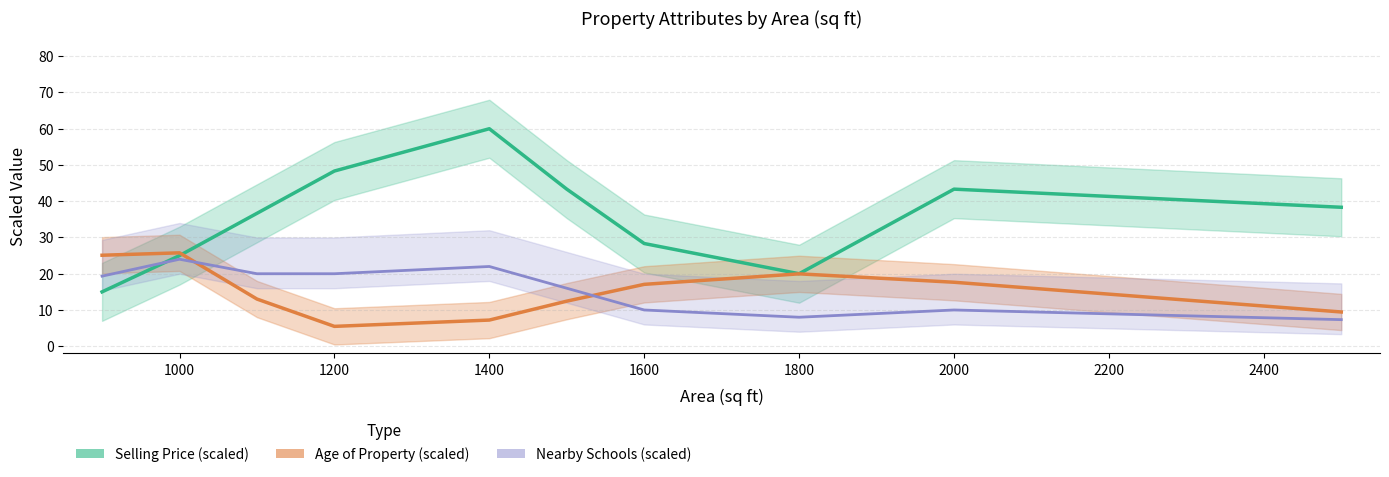

What is the value of the Selling Price (scaled) point at the 9th from the left?

43.3